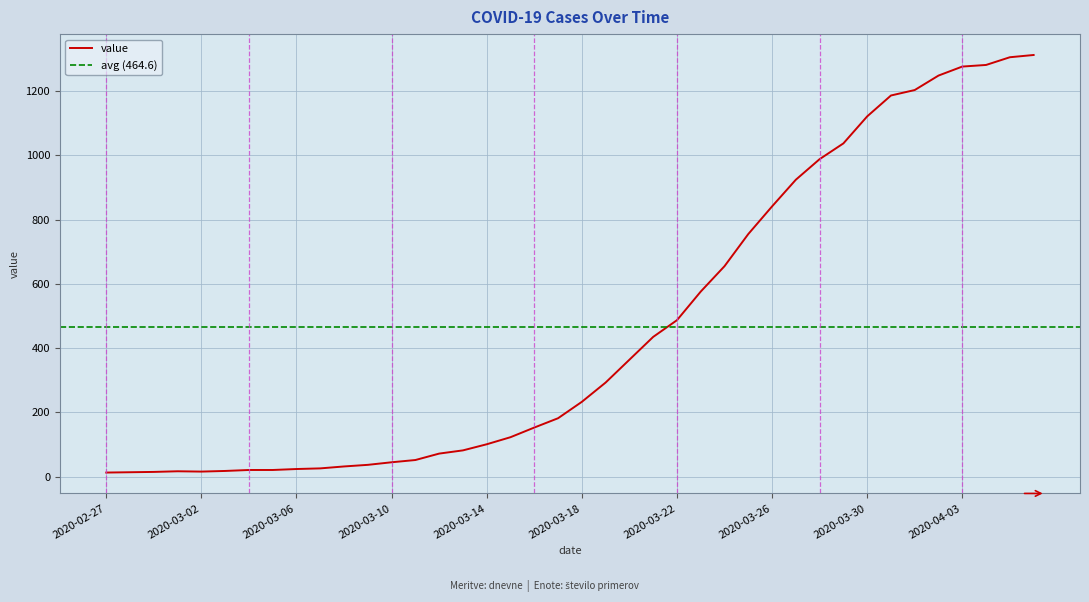

Which label corresponds to the largest value in the chart?

2020-04-06